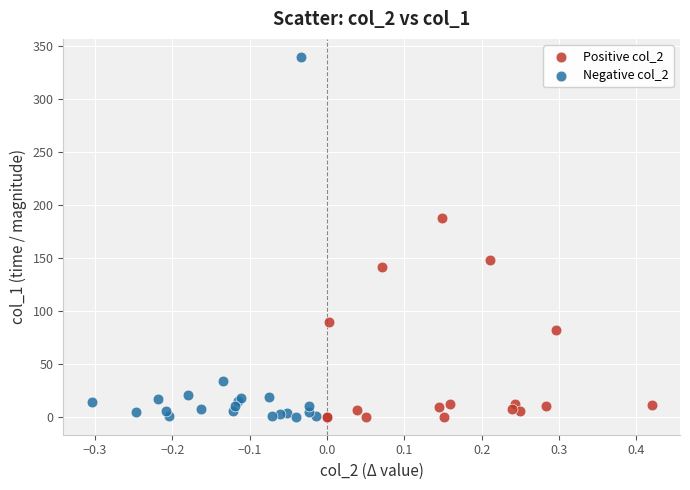

Which series contains the highest Y value?

Negative col_2